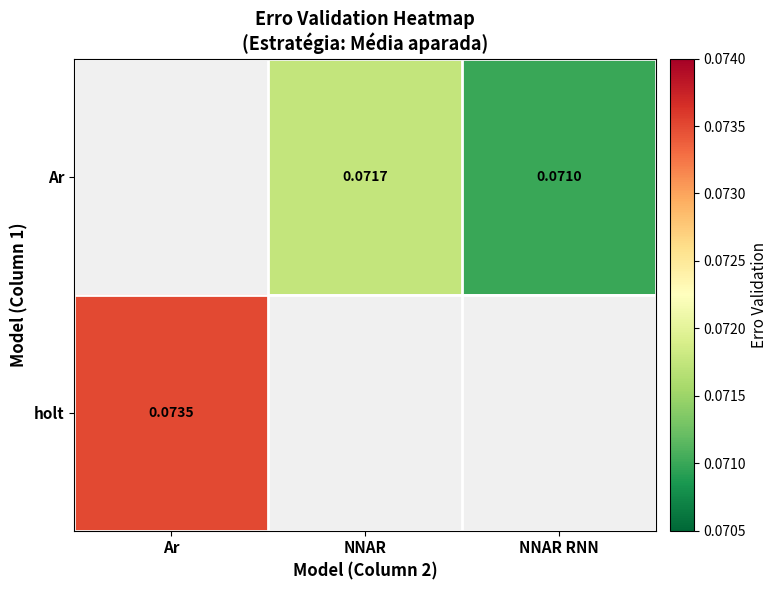

Which has a higher value, NNAR or Ar?

Ar